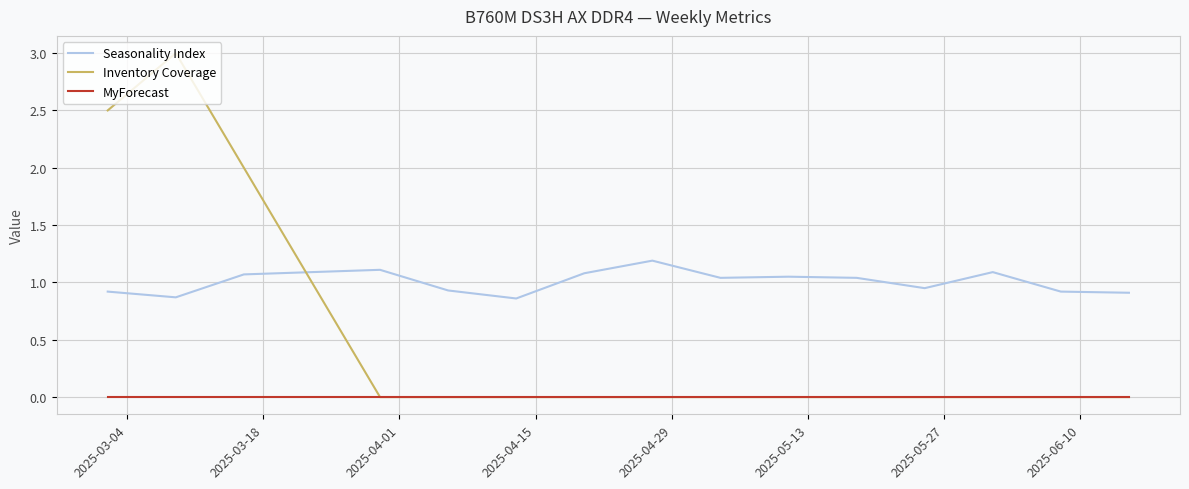

List the series in order of their peak value, highest first.

Inventory Coverage, Seasonality Index, MyForecast